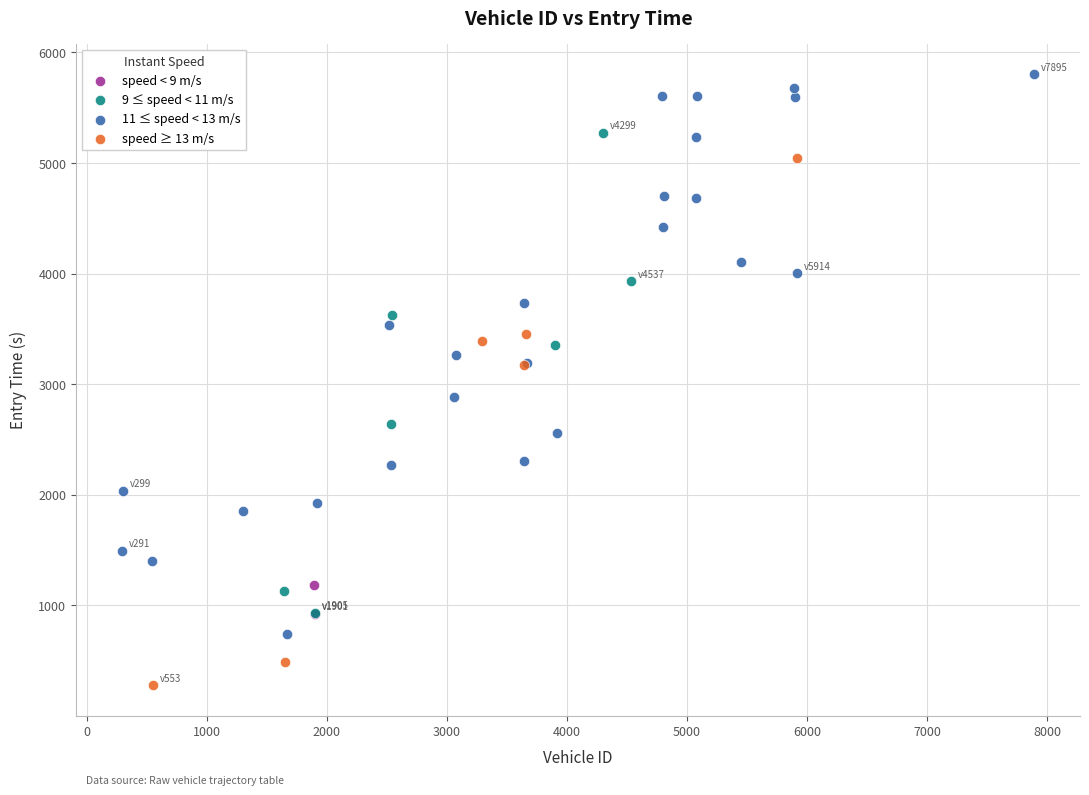

Which series contains the highest Y value?

11 ≤ speed < 13 m/s